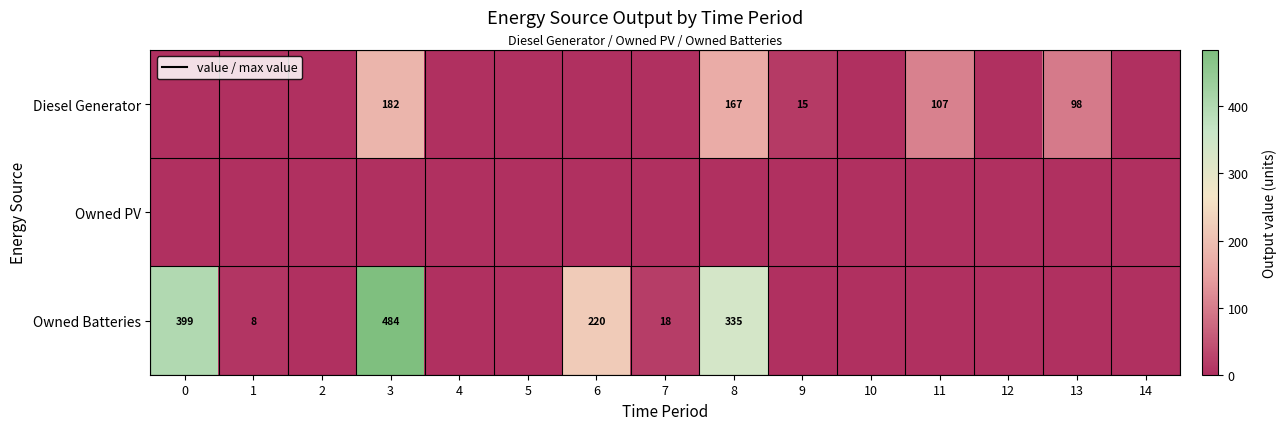

What is the spread (max minus min) of values at 1?

8